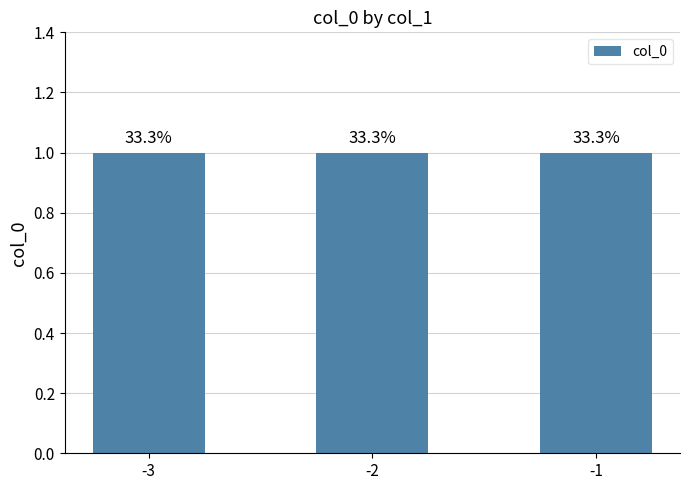

Between -2 and -1, which is larger?

-1